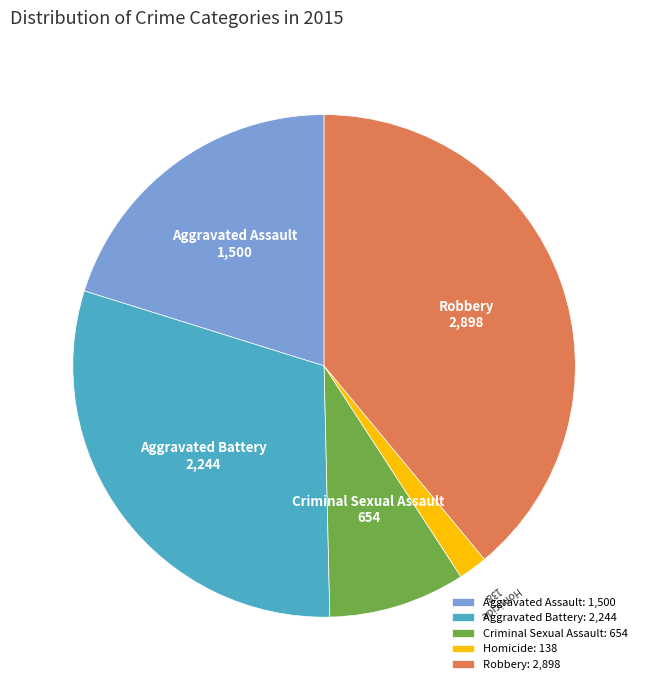

Does Robbery account for over 50% of the chart?

No